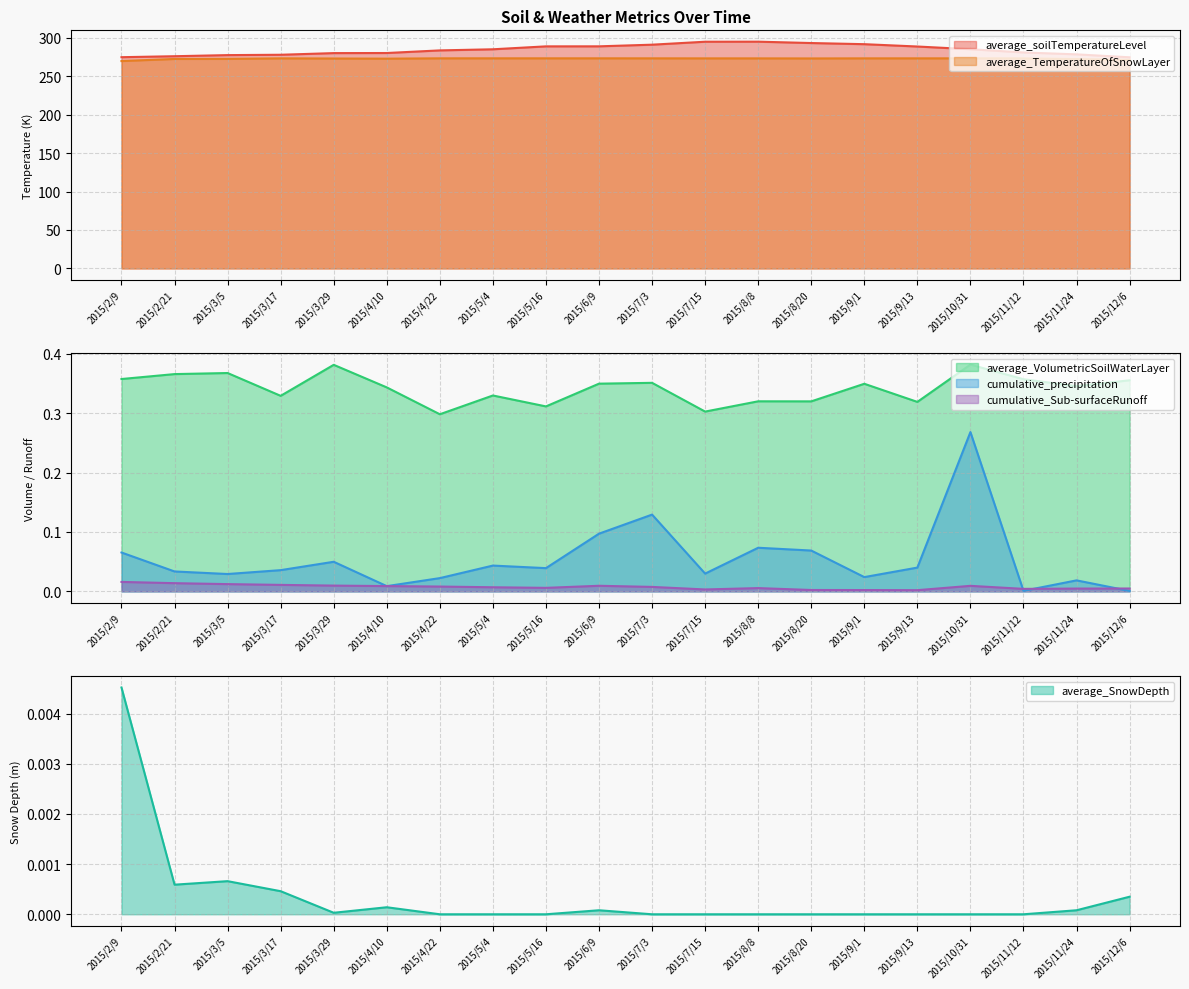

What position from the right is 2015/3/29?

16